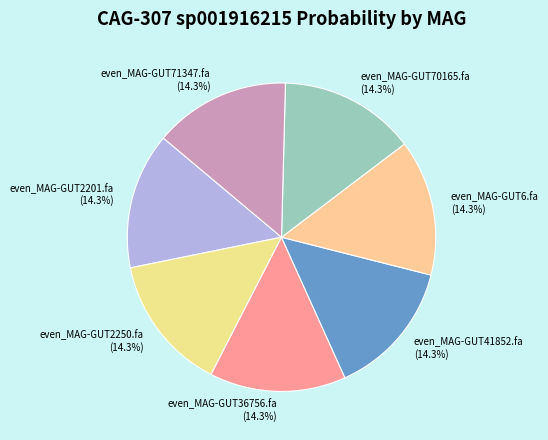

Does even_MAG-GUT41852.fa account for over 50% of the chart?

No